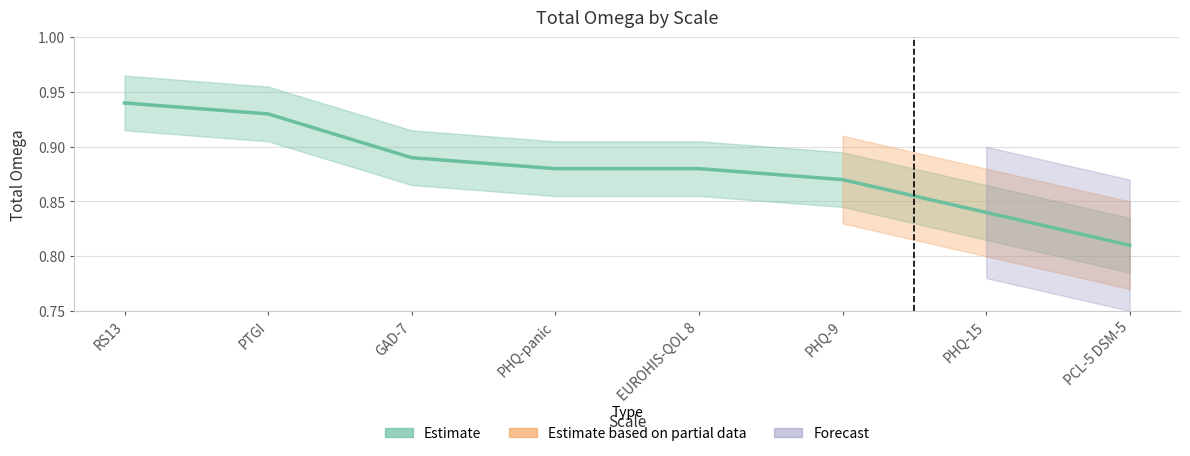

True or false: there are more than 0 points higher than both neighbors.

False